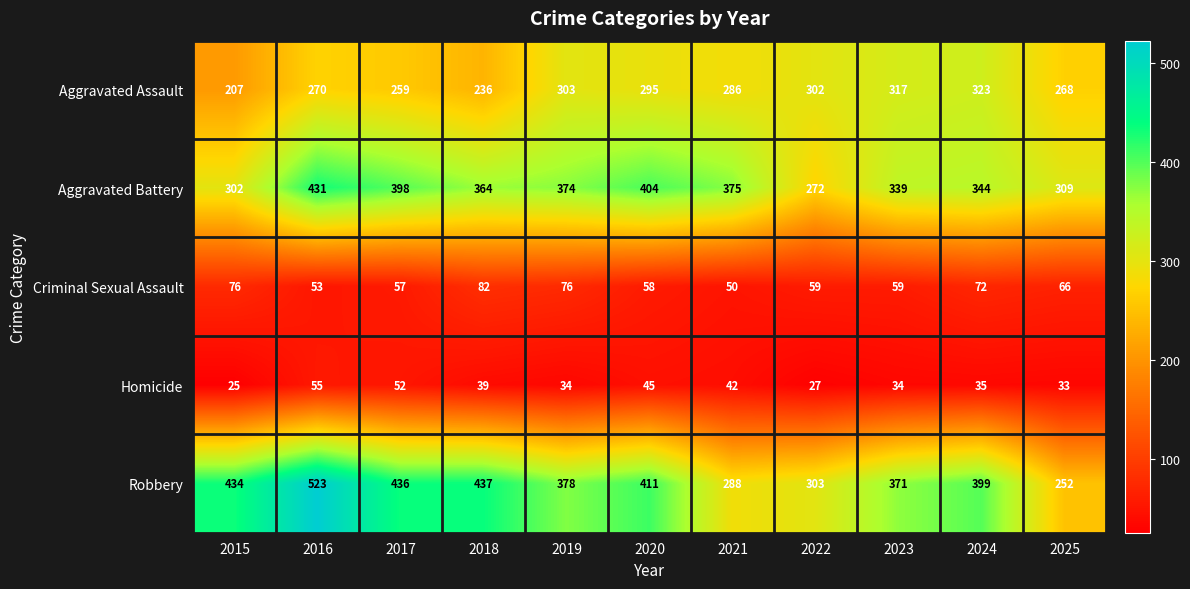

At which category is the sum across all series the highest?

2016